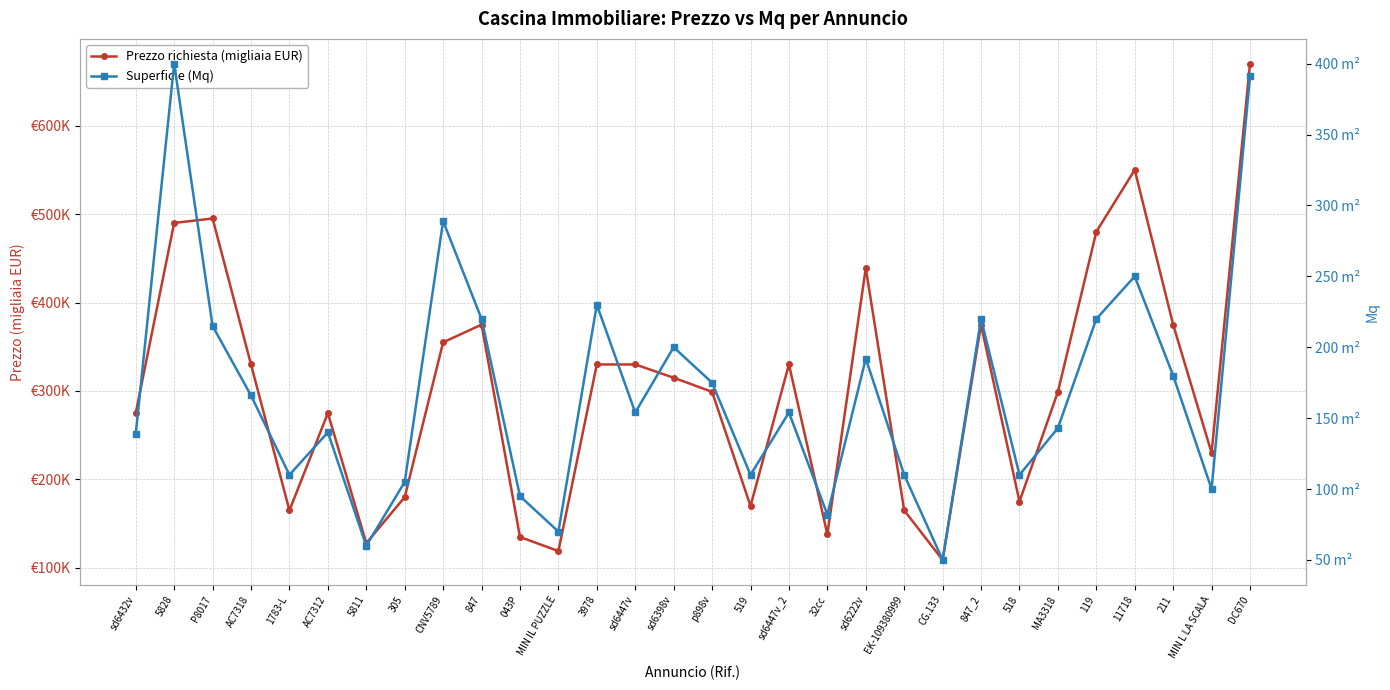

Is the value of Prezzo richiesta (migliaia EUR) at sd6447v_2 greater than the value of Superficie (Mq) at sd6447v_2?

Yes